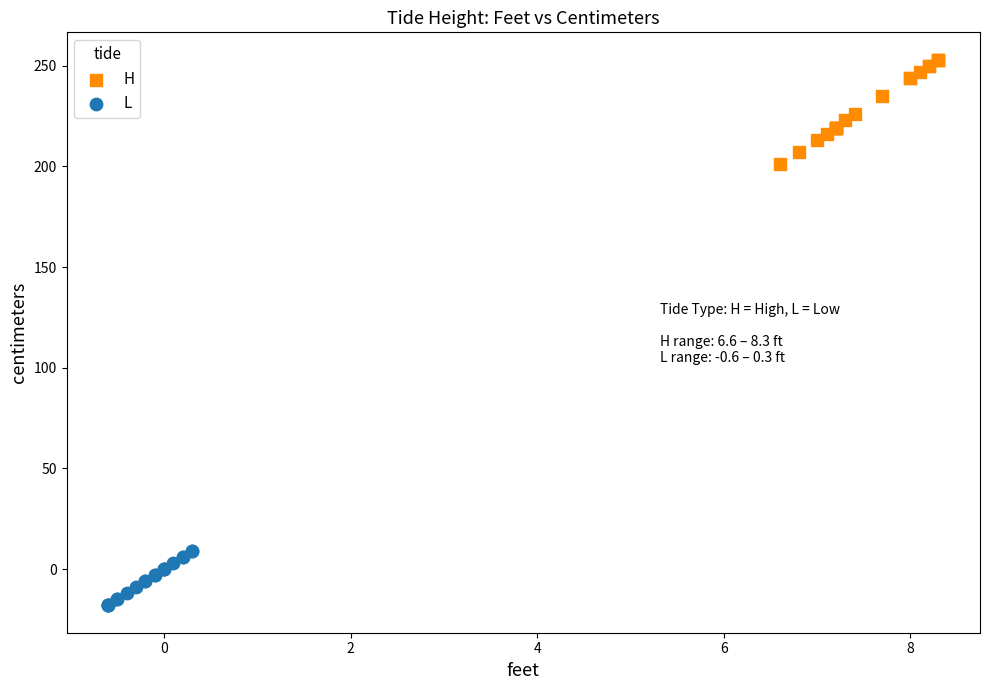

Which series reaches the maximum Y coordinate?

H